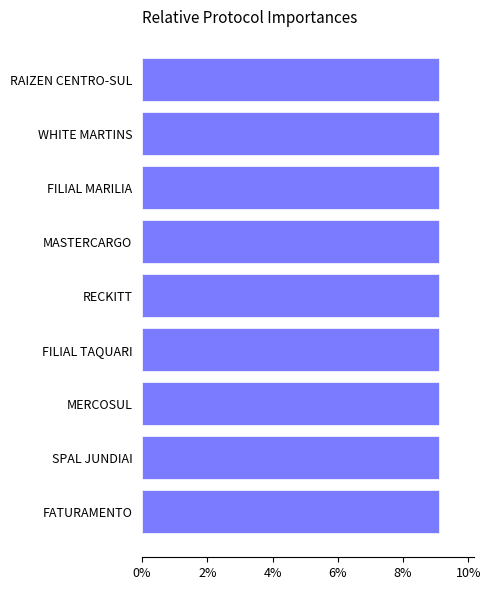

Count the number of data series in this chart.

1